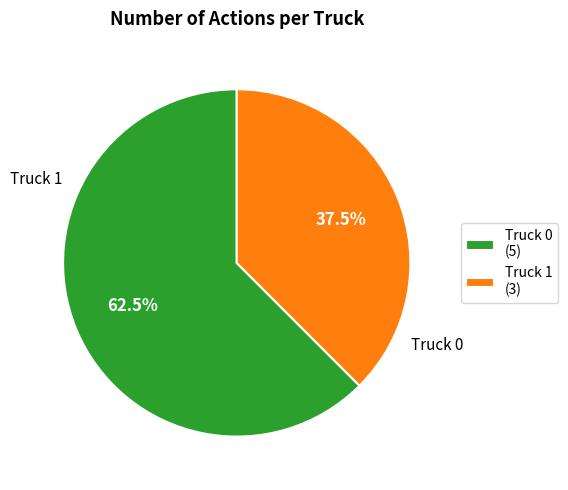

How many segments does this pie chart have?

2